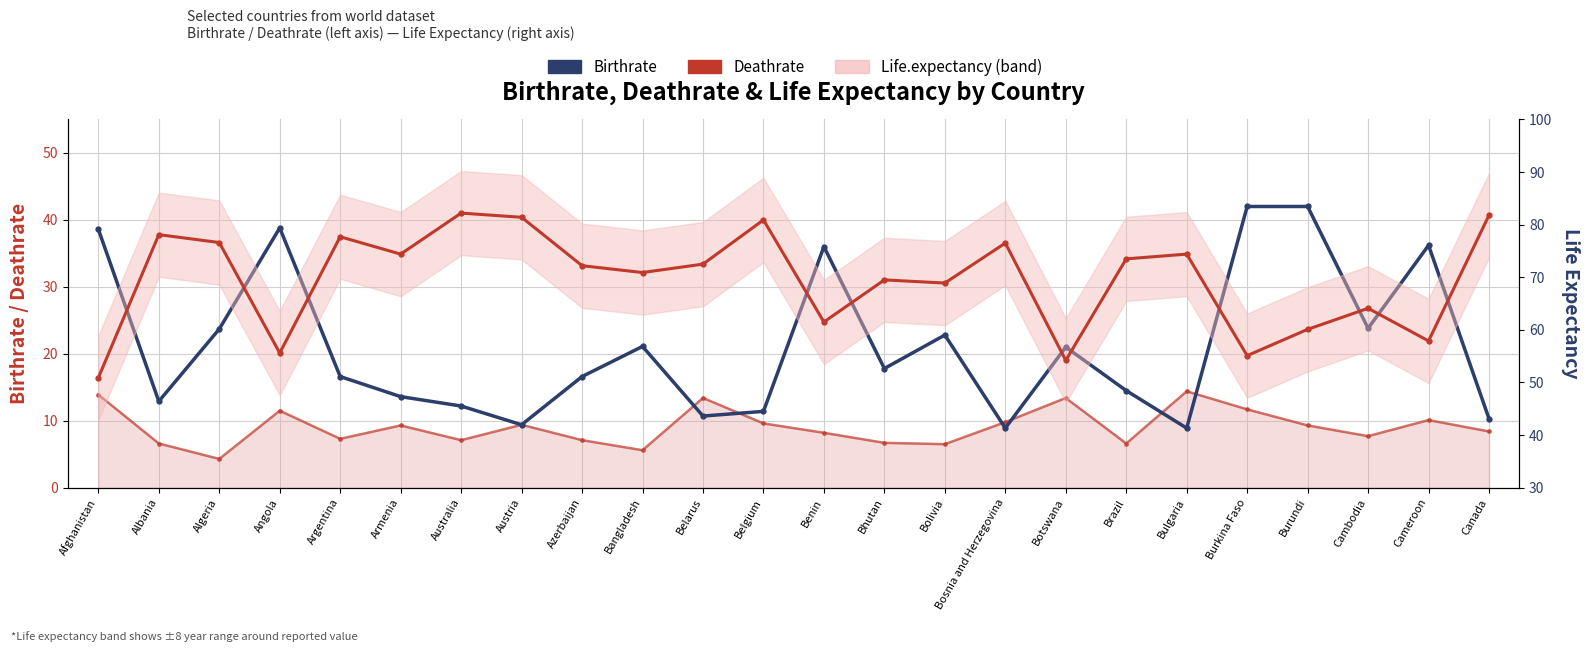

What is the difference between the maximum and second lowest values in the Birthrate series?

33.1